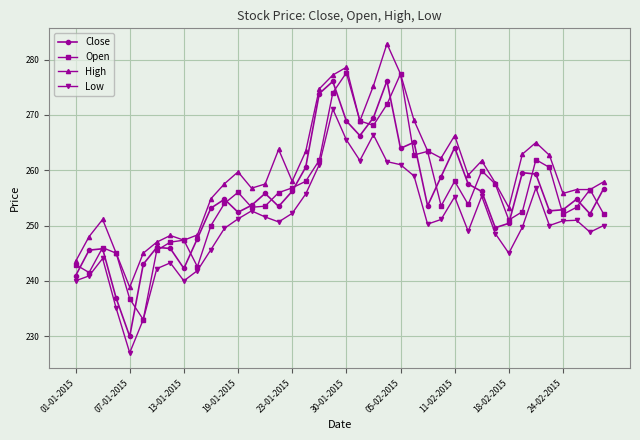

How many series are shown in this chart?

4